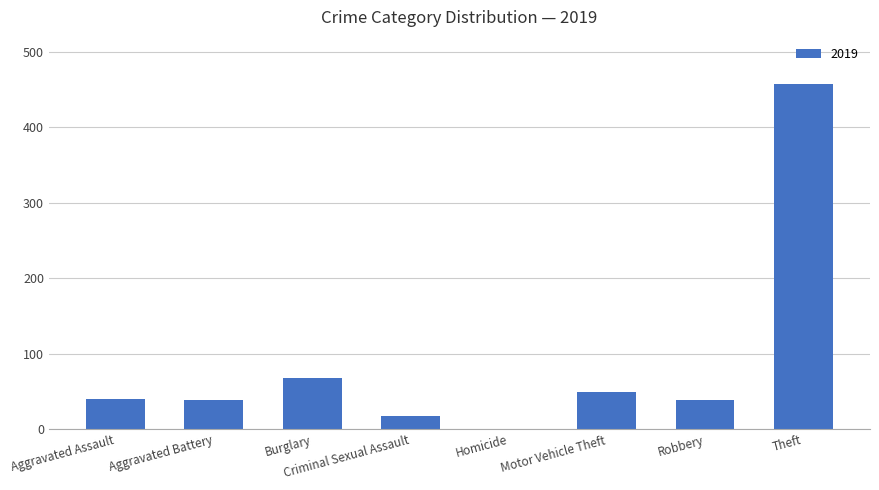

What is the maximum value shown in the chart?

457